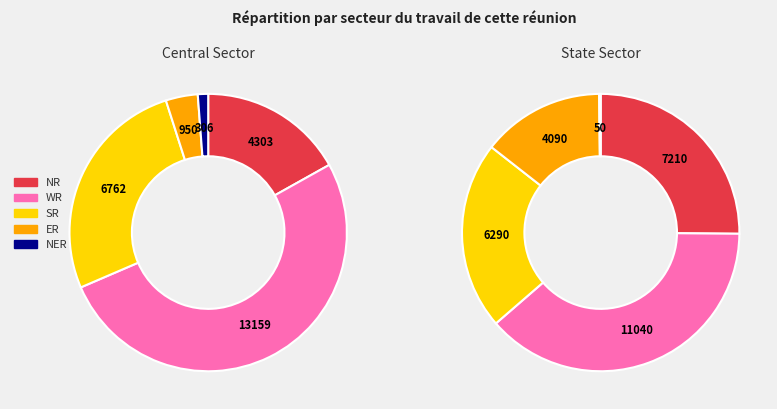

What portion of the pie excludes SR?

73.5%